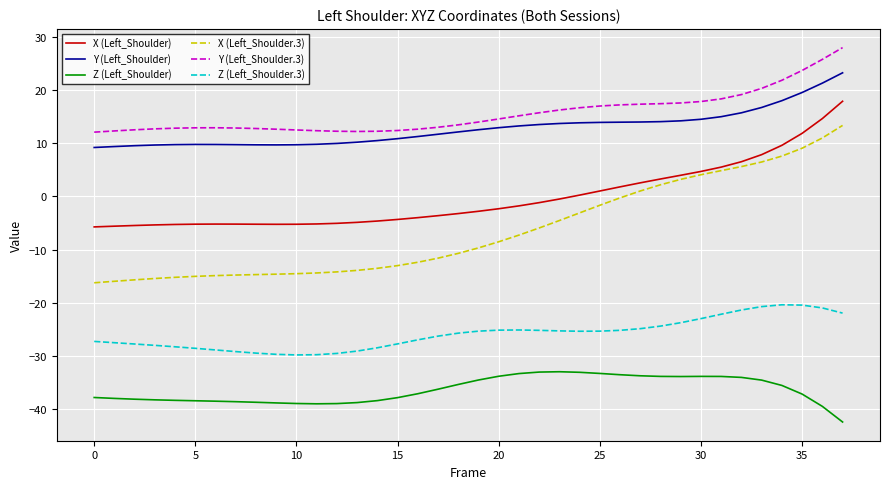

What is the smallest value displayed?

-42.4